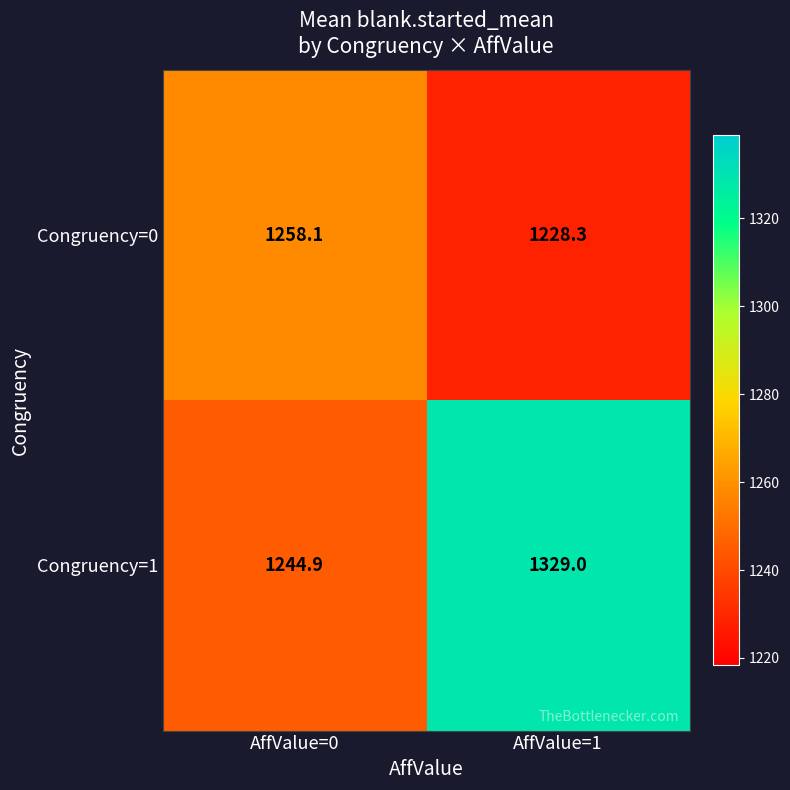

What is the sum of all Congruency=1 values?

2573.9